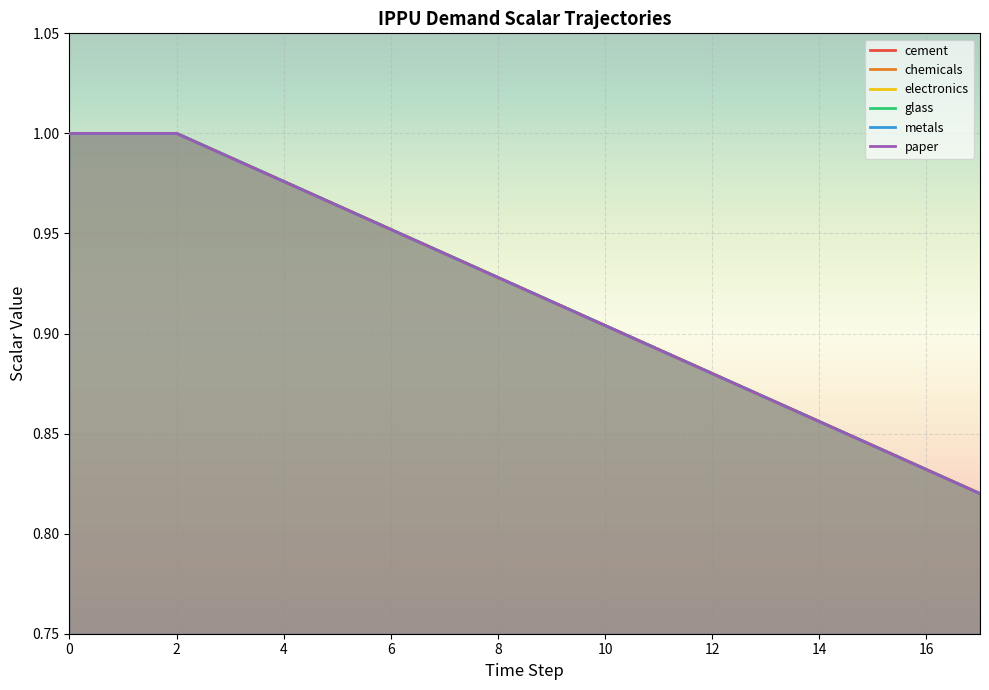

What is the difference between the demscalar_ippu_electronics values at 10 and 5?

0.1